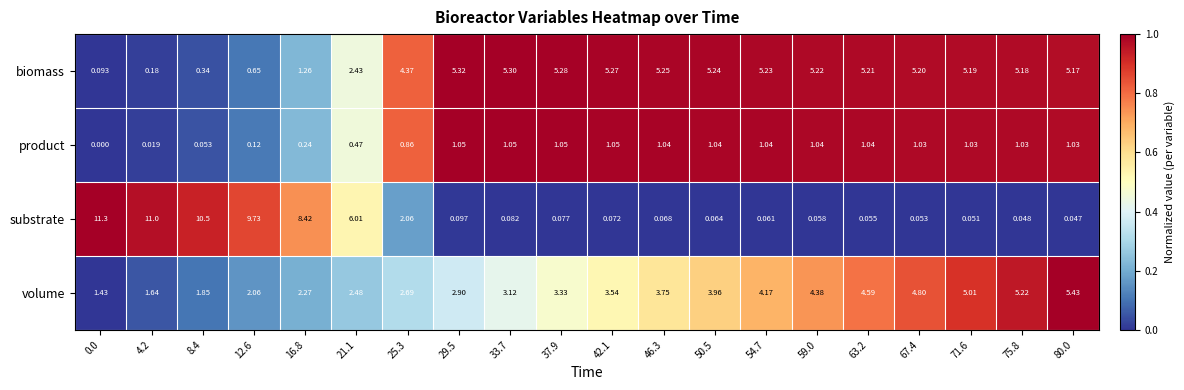

Rank the series by their maximum value, from highest to lowest.

substrate, volume, biomass, product